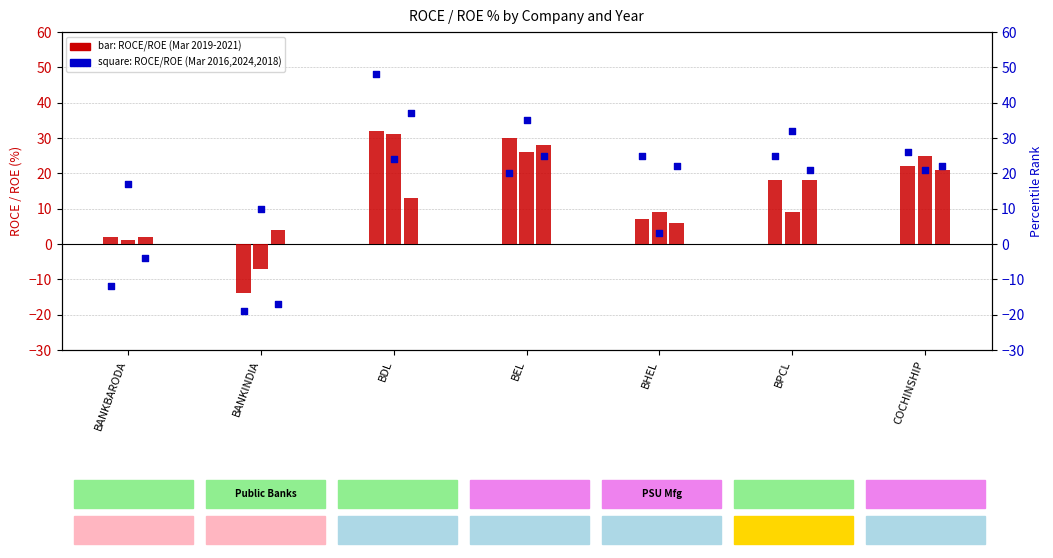

Which series has the largest Y range (max minus min)?

Mar 2016